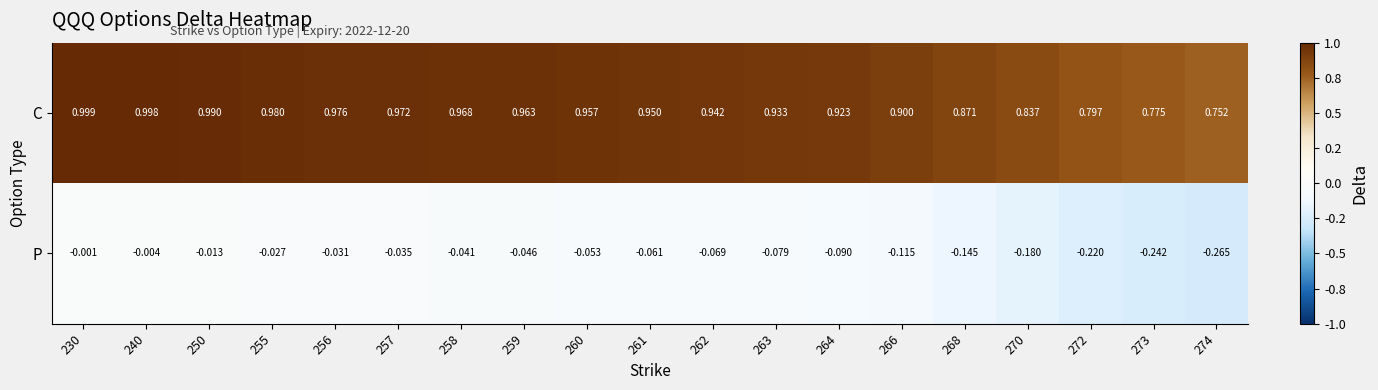

Which series changed the most between 230 and 256?

P